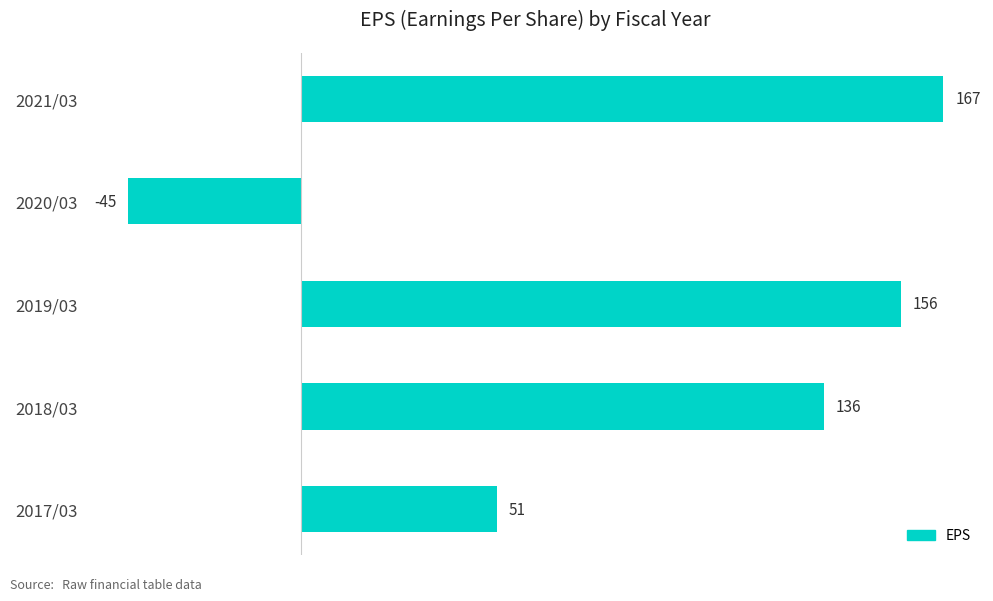

List the labels in order of value, smallest first.

2020/03, 2017/03, 2018/03, 2019/03, 2021/03